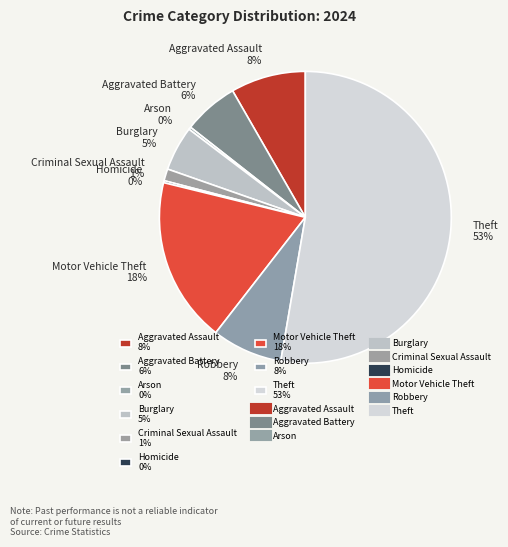

Combined, do Aggravated Assault 8% and Robbery 8% account for over 50%?

No